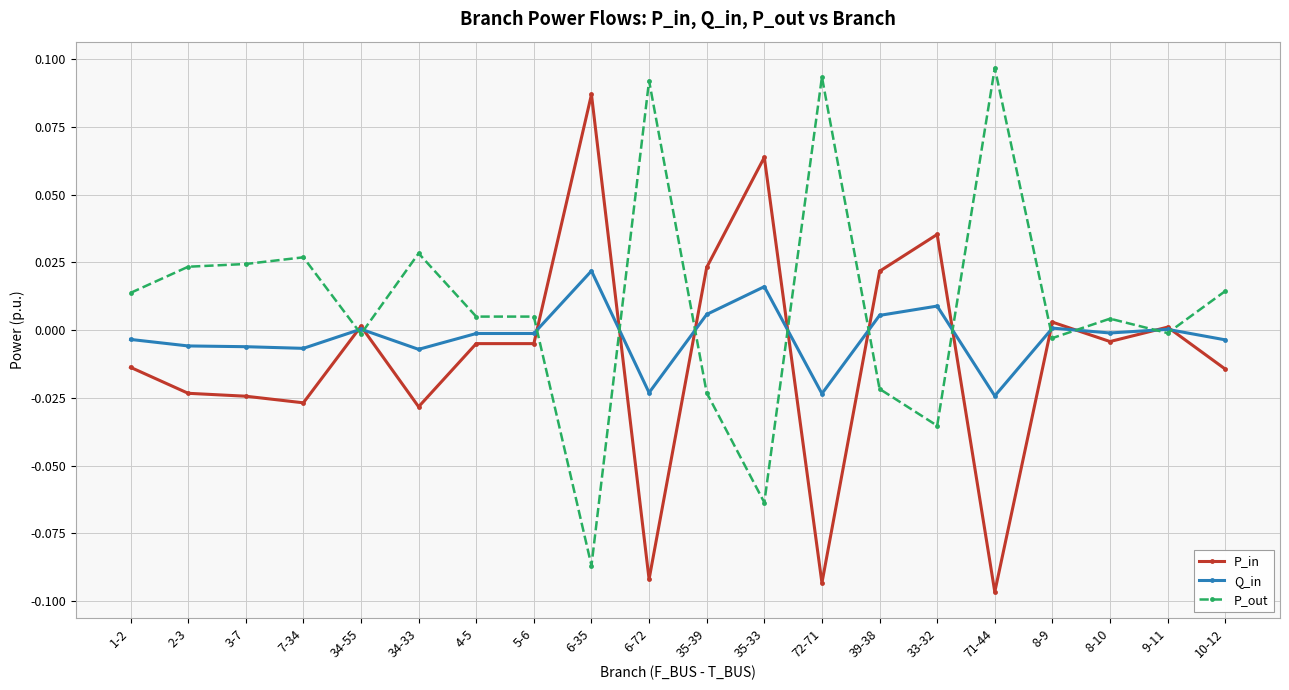

What is the difference between the highest and lowest values at 6-35?

0.2